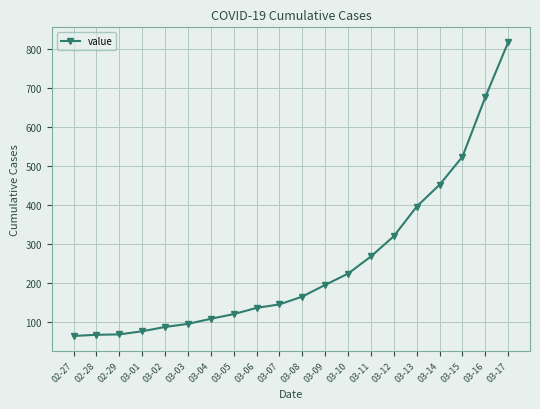

Which label corresponds to the largest value in the chart?

03-17